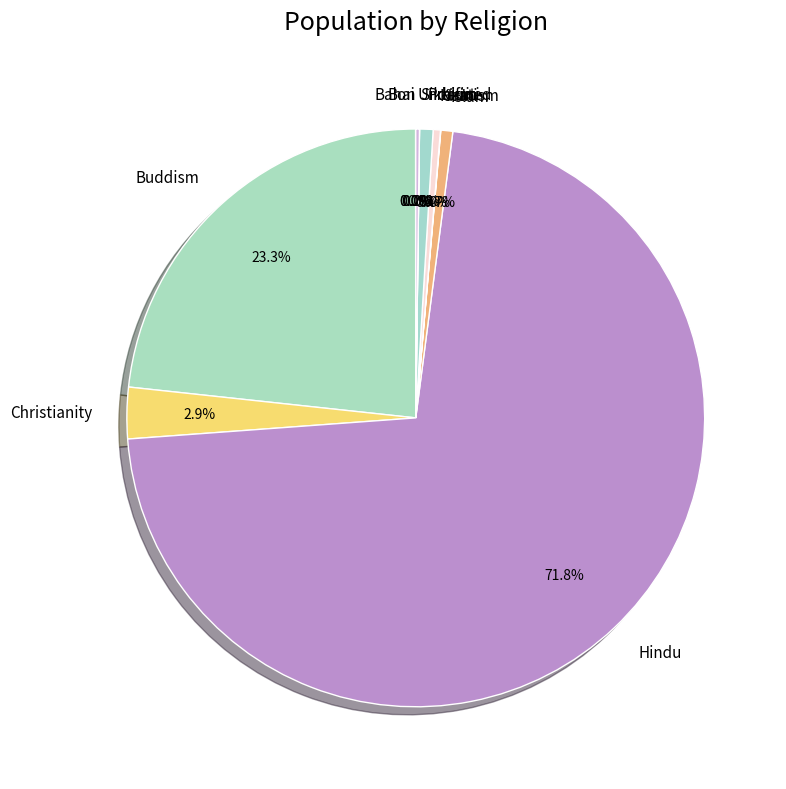

Which category has the biggest portion of the pie?

Hindu